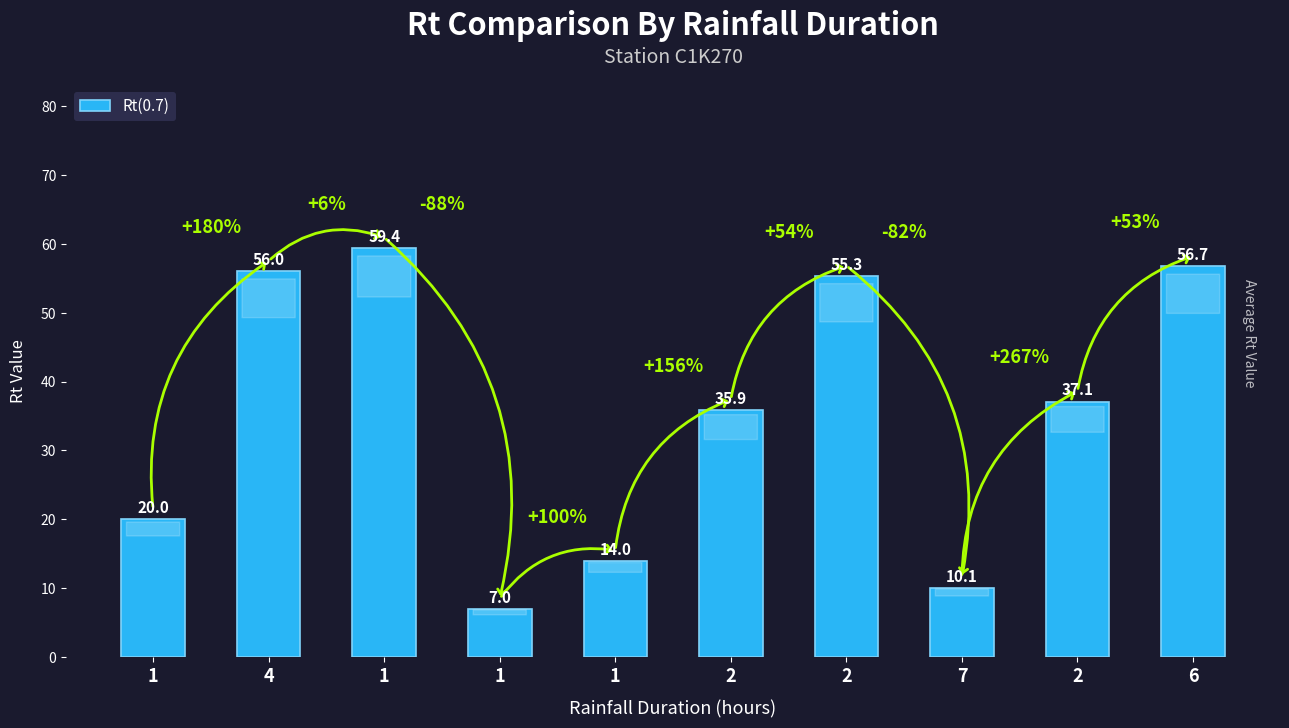

Reading right to left, list all the values displayed in this chart.

6=56.7	2=37.1	7=10.1	2=55.3	2=35.9	1=14.0	1=7.0	1=59.4	4=56.0	1=20.0